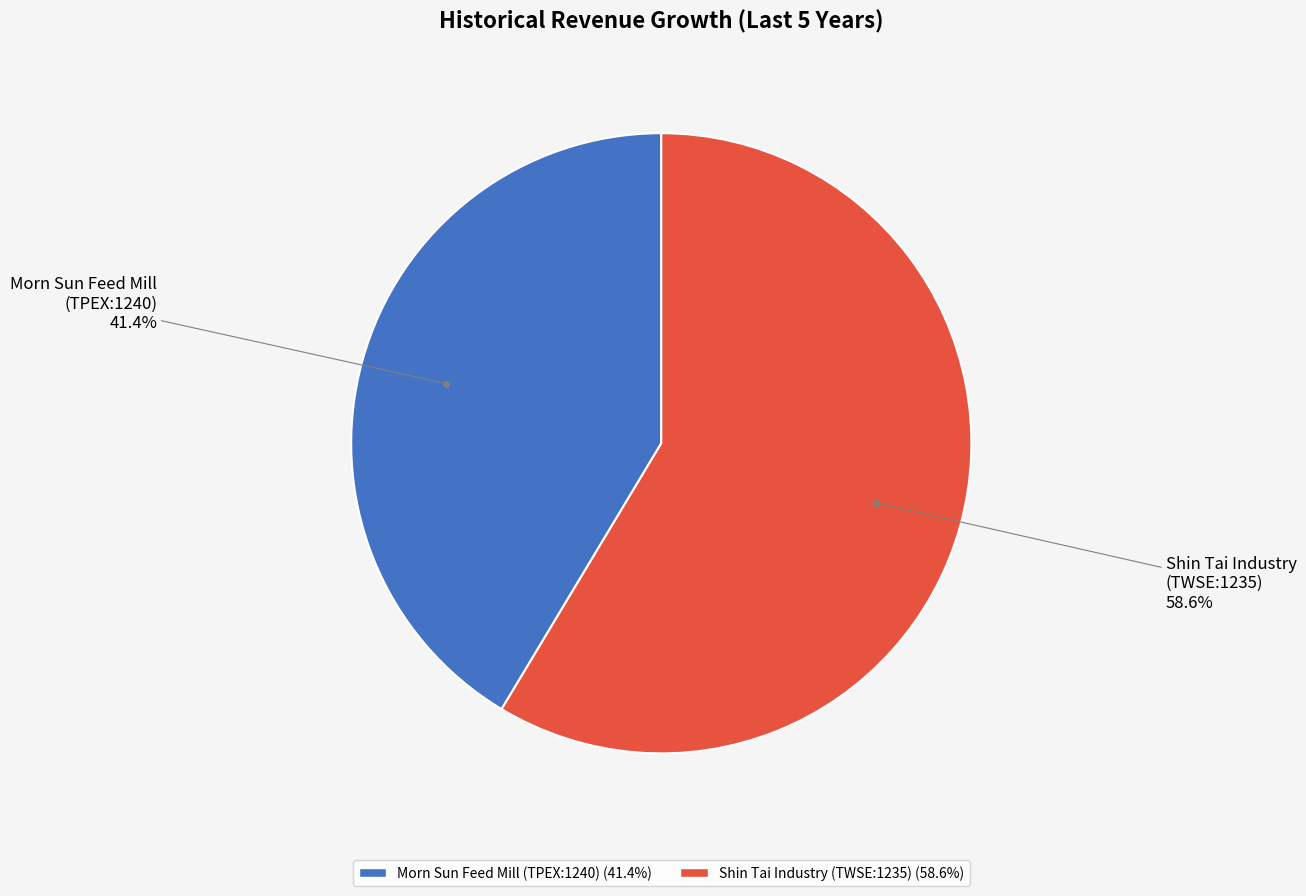

Is there any slice that represents more than half of the pie?

Yes